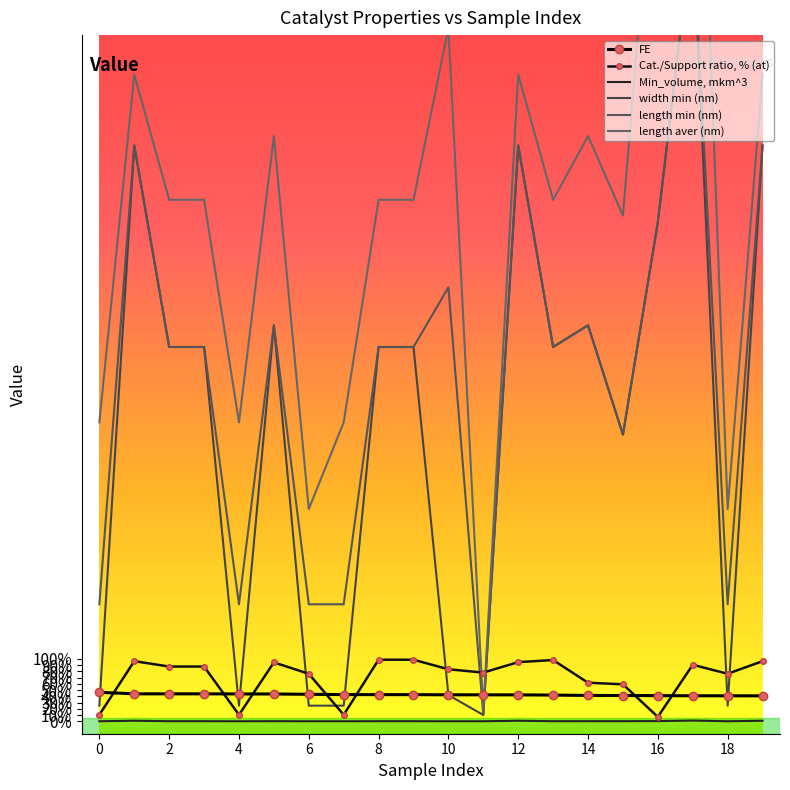

The value of width min (nm) at 2 is 234.3. True or false?

False